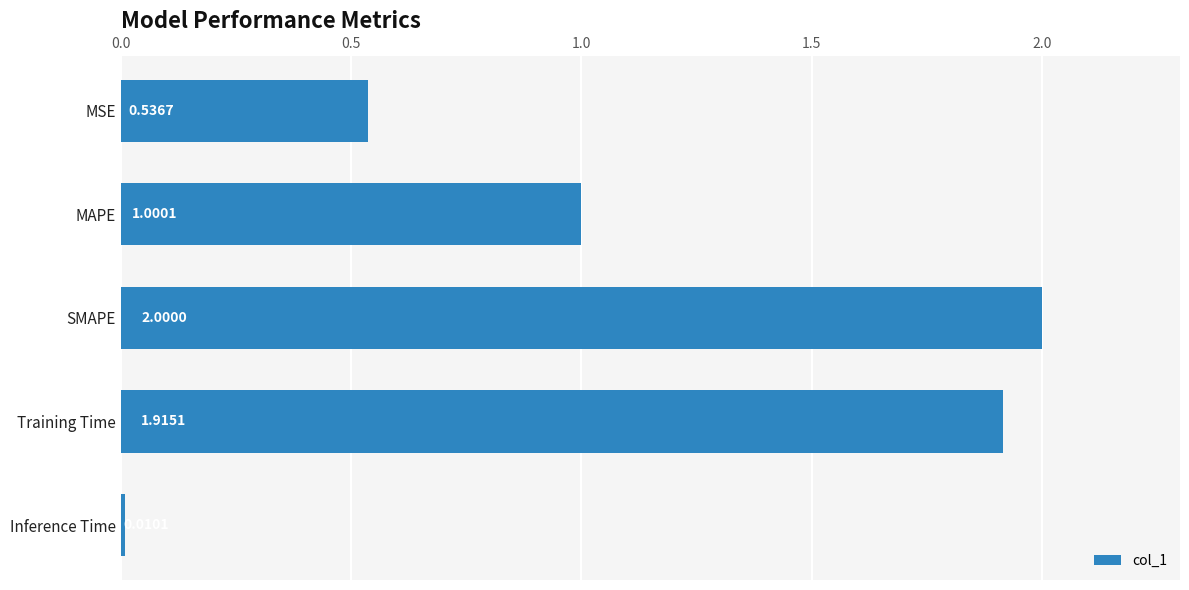

What is the ratio of the value at Training Time to the value at SMAPE?

1.0